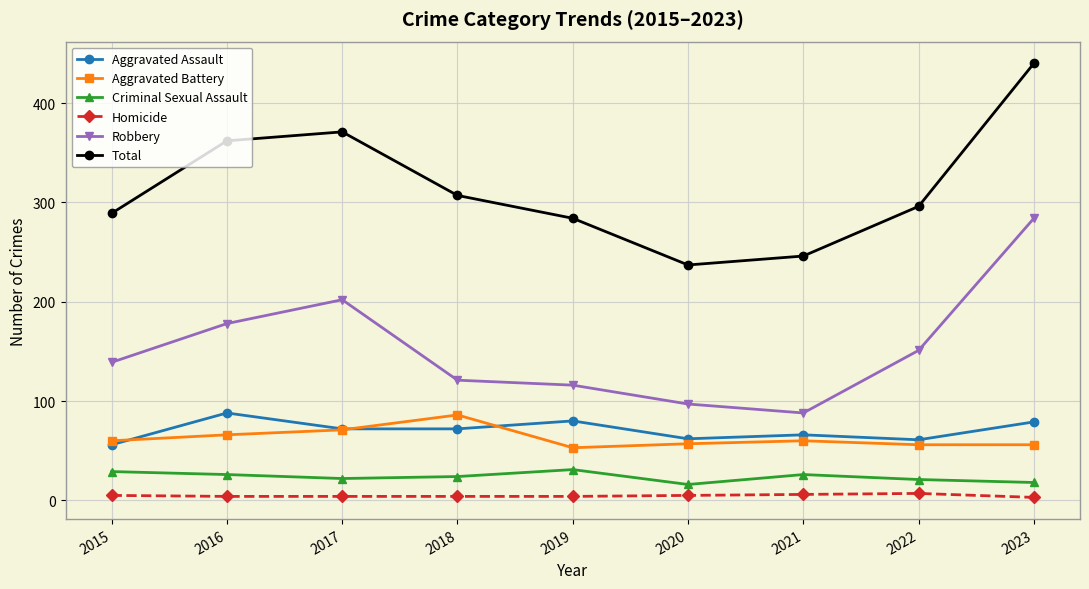

Is the value of Homicide at 2016 greater than the value of Aggravated Battery at 2015?

No